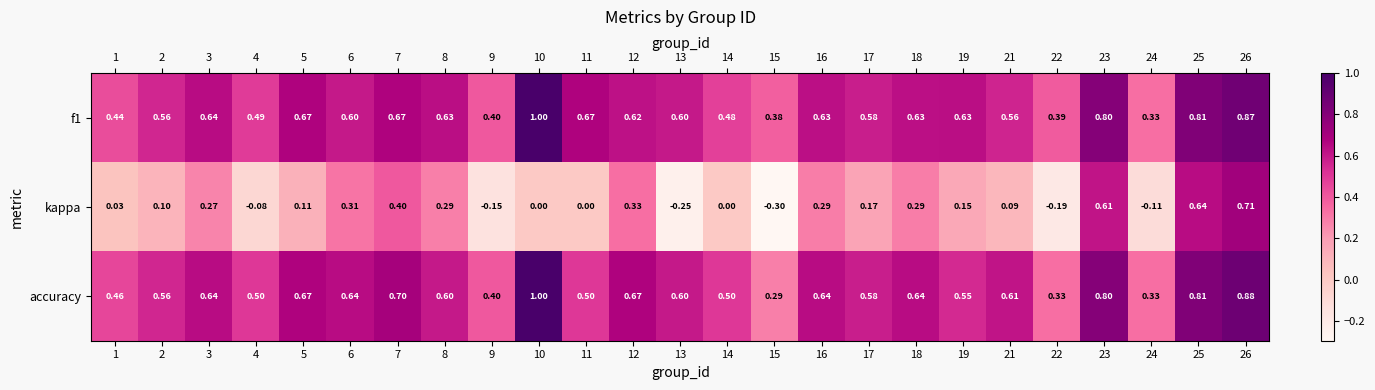

Is it true that kappa equals 0.4 at 25?

False